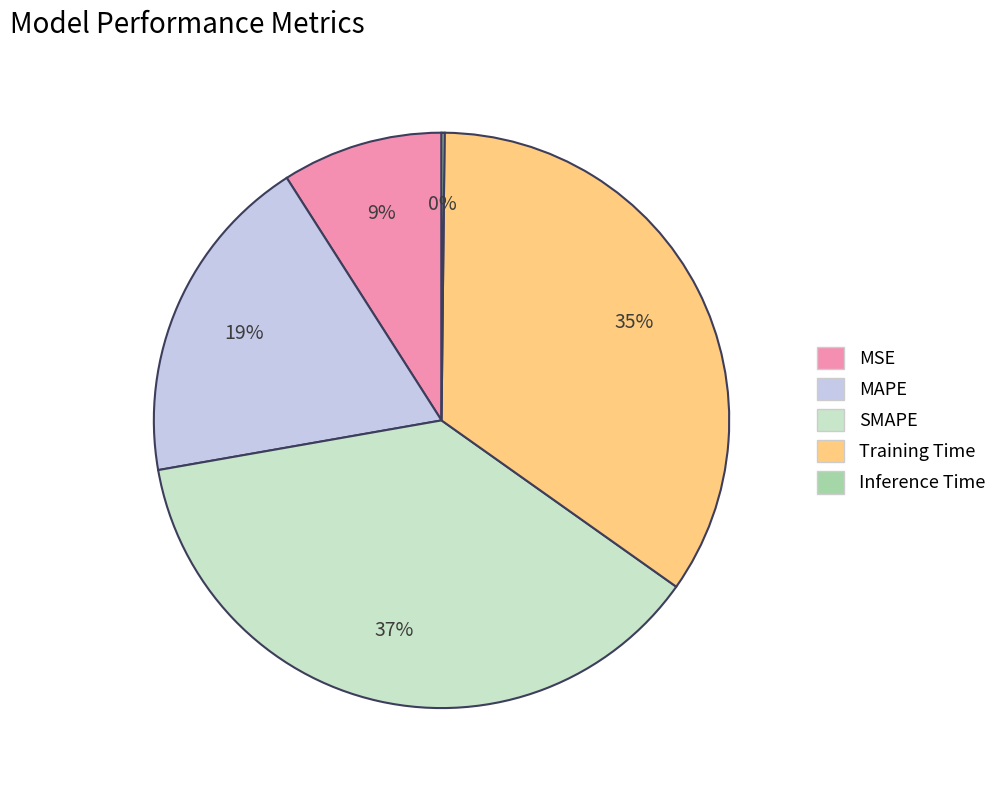

Does any single category account for the majority?

No